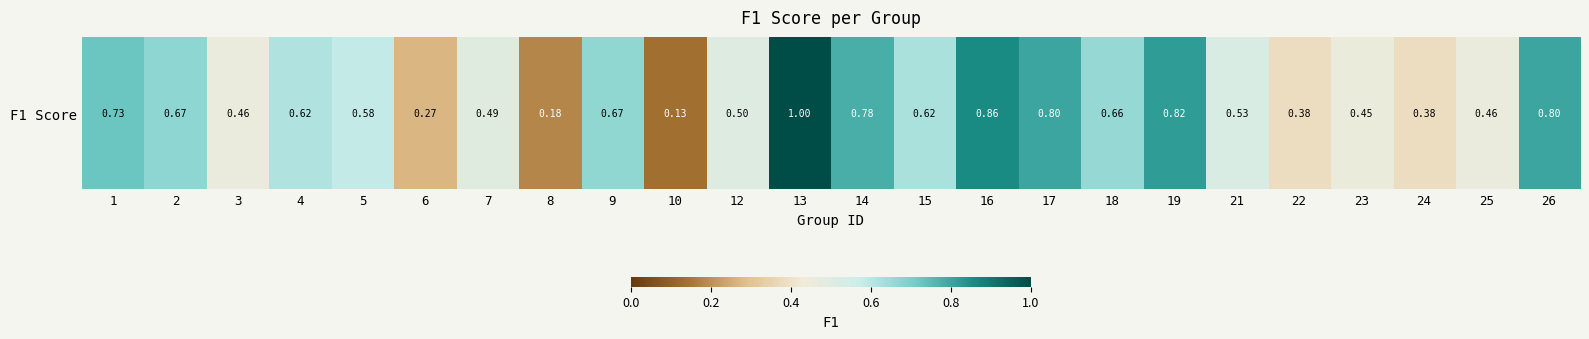

Which has a higher value, 13 or 17?

13